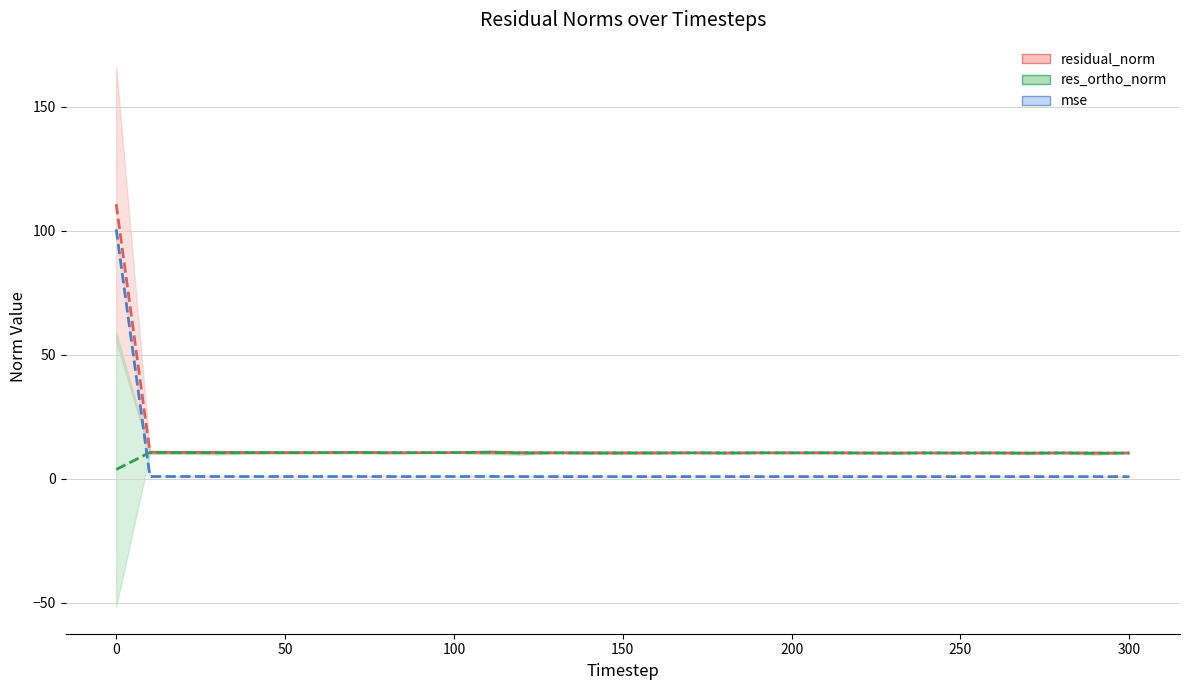

Is it true that res_ortho_norm equals 16.7 at 80?

False